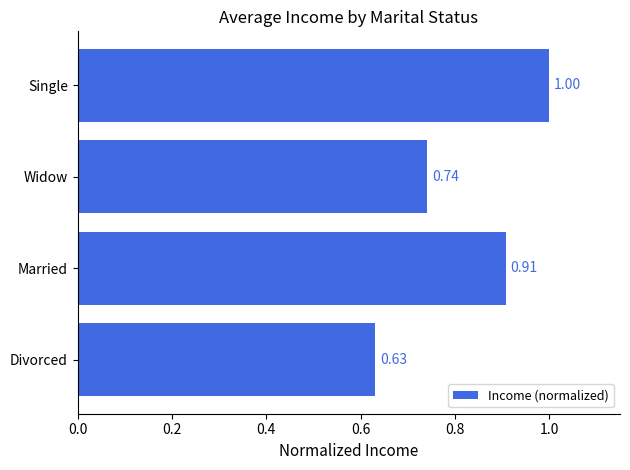

What is the average value?

0.8